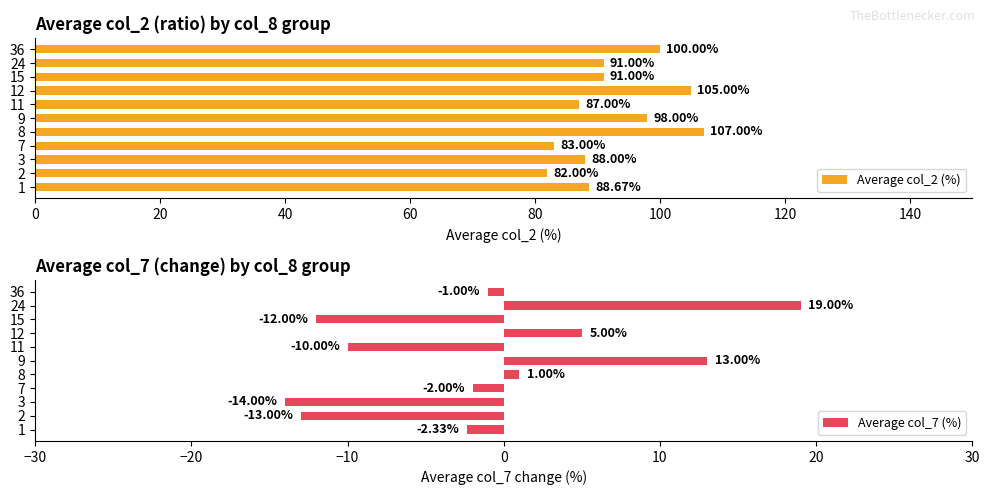

The Average col_2 (%) series shows 121.6 at 24. True or false?

False